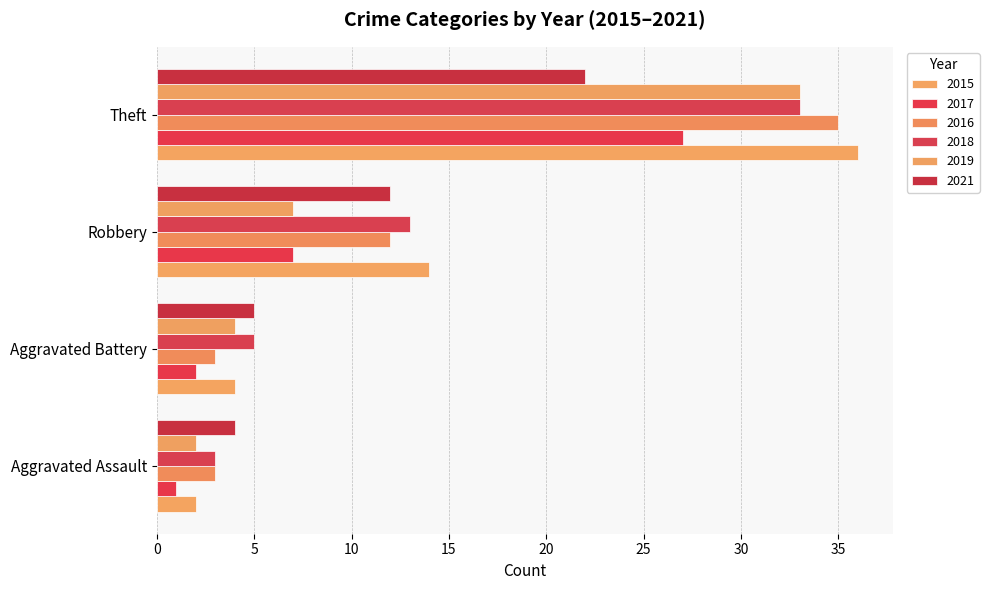

Which has a higher value, Robbery or Aggravated Battery?

Robbery